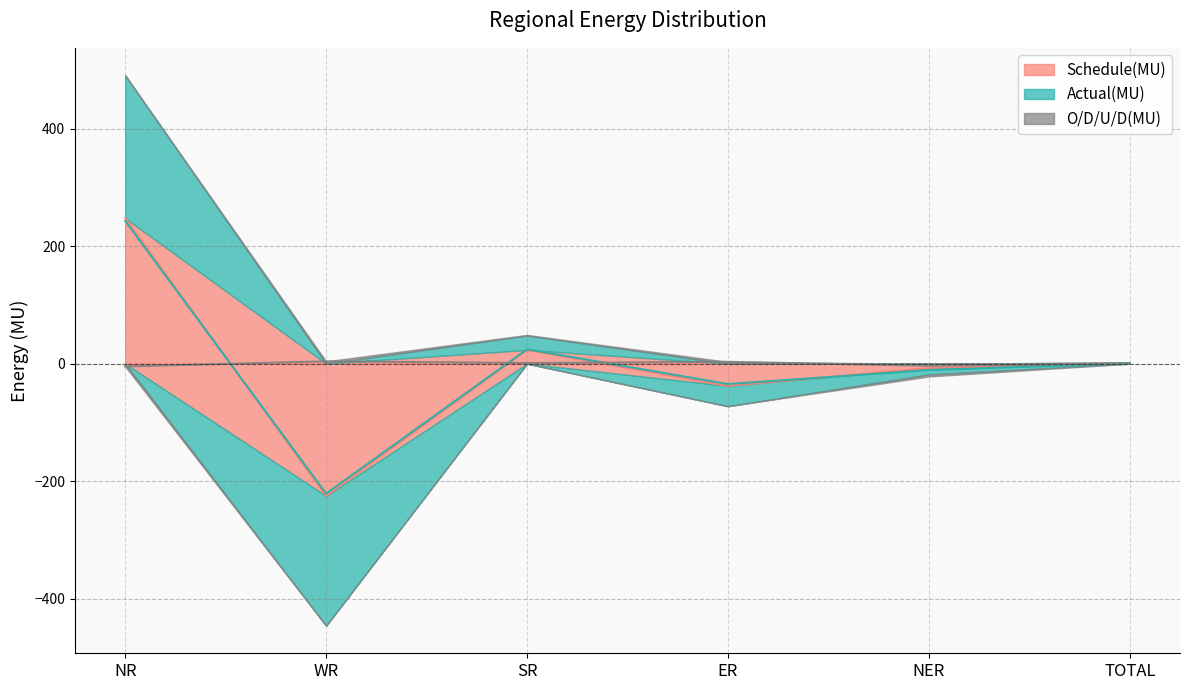

Reading left to right, extract all data points from this chart.

Schedule(MU): 247.7	-225.0	23.4	-37.8	-7.4	0.9
Actual(MU): 243.0	-221.0	24.5	-34.6	-10.9	1.0
O/D/U/D(MU): -4.7	4.0	1.1	3.2	-3.5	0.1